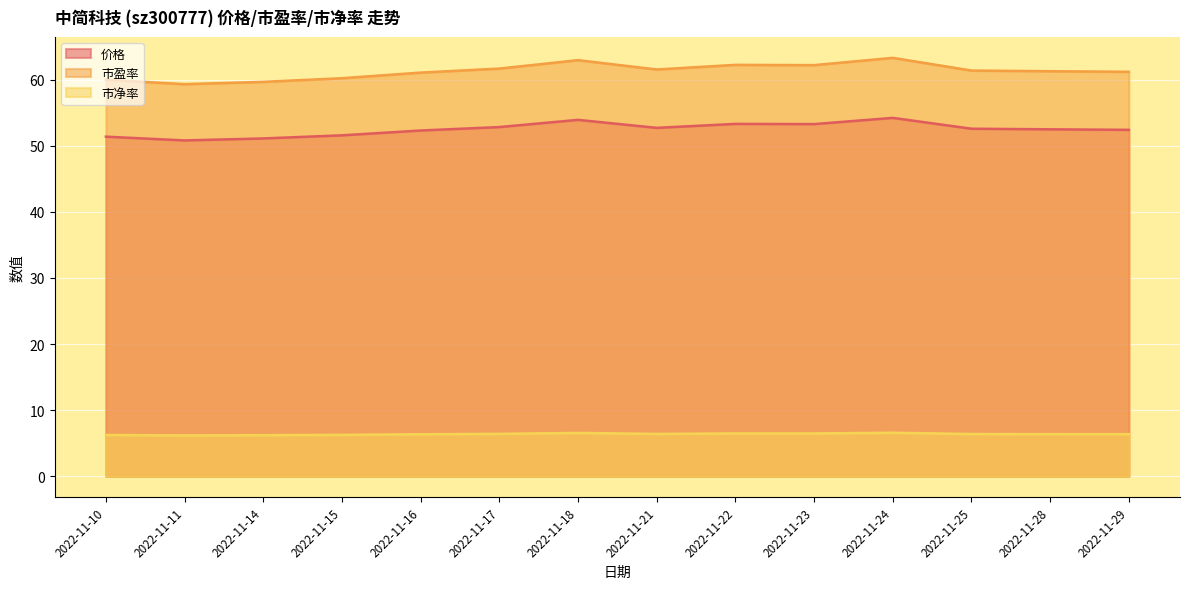

True or false: 市净率 has a value of 10.2 at 2022-11-11.

False